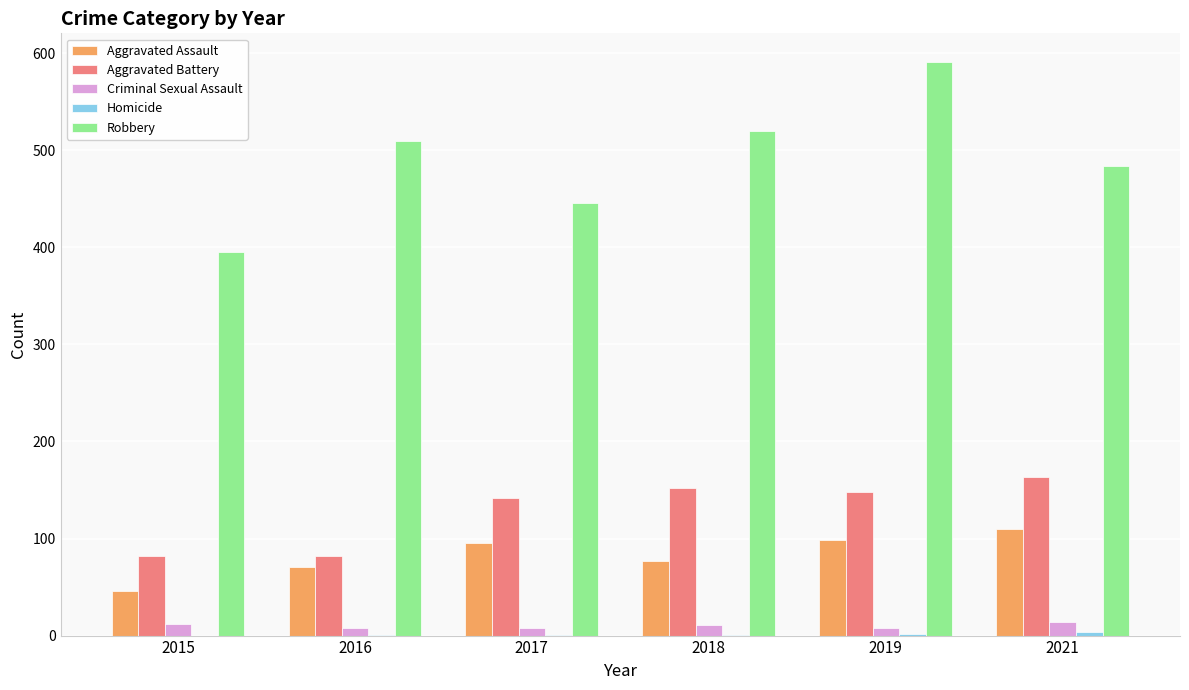

How many categories are shown in the chart?

6